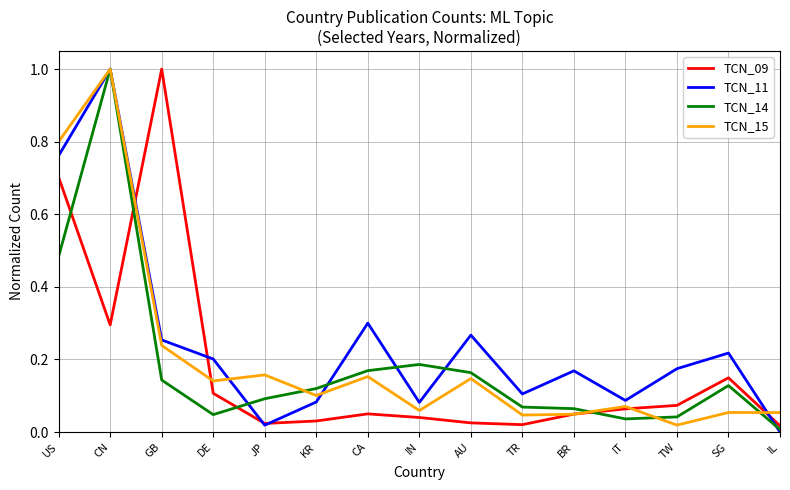

What position from the right is KR?

10